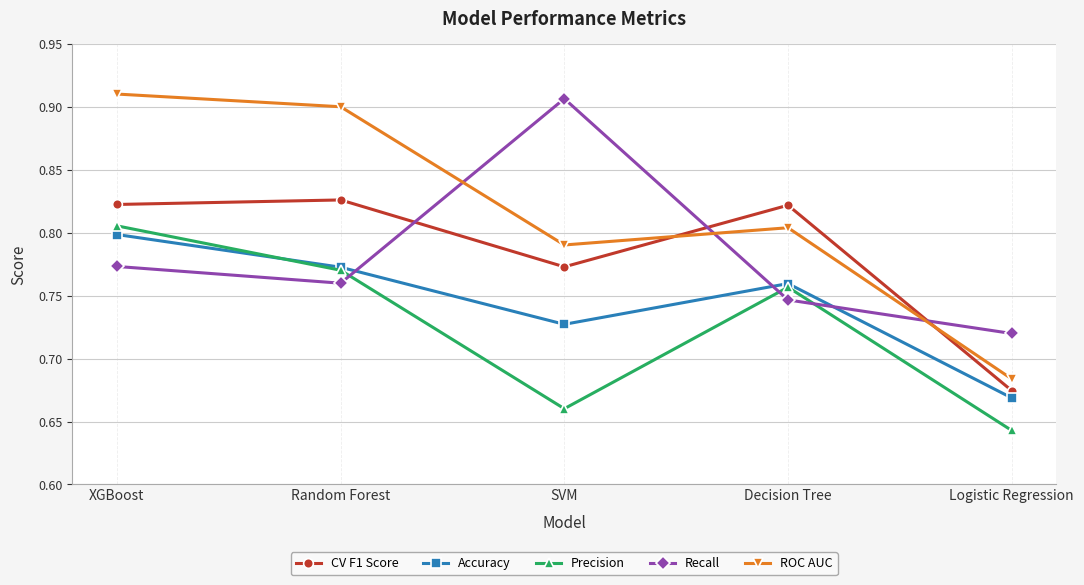

True or false: ROC AUC has more than 2 points higher than both neighbors.

False